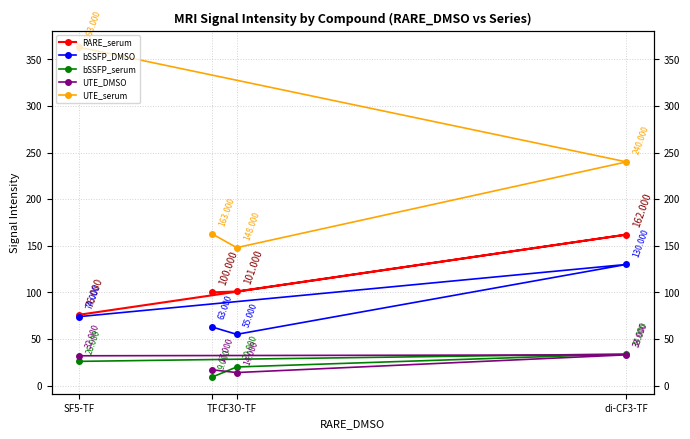

Which category has the lowest value in the bSSFP_DMSO series?

CF3O-TF